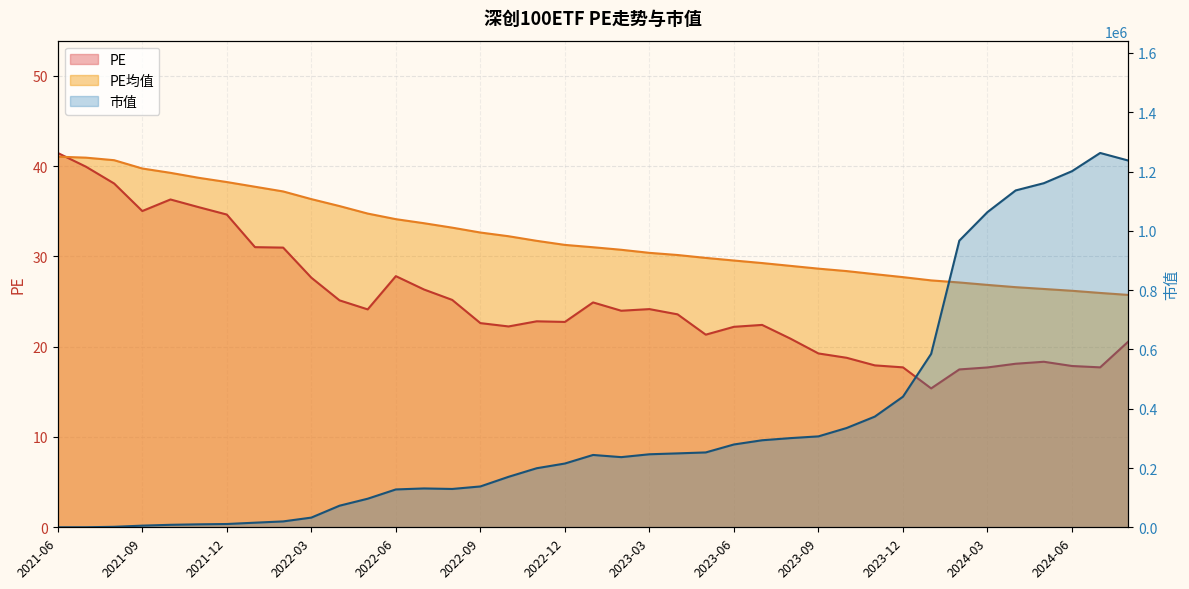

What are all the series names shown in the legend?

PE, PE均值, 市值